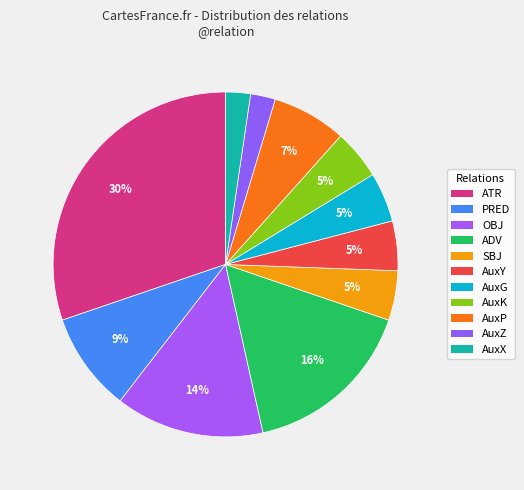

Rank the categories by value from highest to lowest.

ATR, ADV, OBJ, PRED, AuxP, SBJ, AuxY, AuxG, AuxK, AuxZ, AuxX